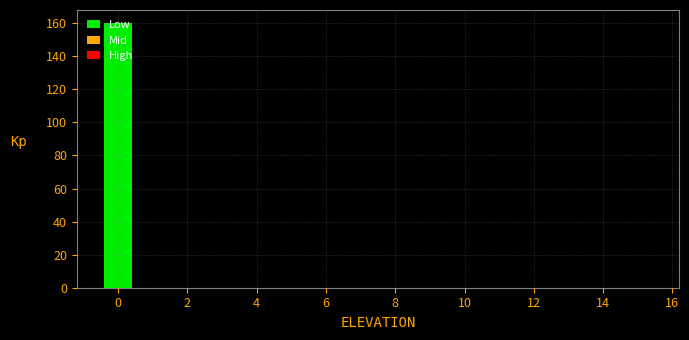

Reading left to right, list every bar in this chart as the range it spans on the x-axis followed by its height. Neither the bar edges nor the heights are printed on the chart, so give them approximately, as read against the axes.

-0.5 to 0.5: 160
0.5 to 1.5: 0
1.5 to 2.5: 0
2.5 to 3.5: 0
3.5 to 4.5: 0
4.5 to 5.5: 0
5.5 to 6.5: 0
6.5 to 7.5: 0
7.5 to 8.5: 0
8.5 to 9.5: 0
9.5 to 10.5: 0
10.5 to 11.5: 0
11.5 to 12.5: 0
12.5 to 13.5: 0
13.5 to 14.5: 0
14.5 to 15.5: 0